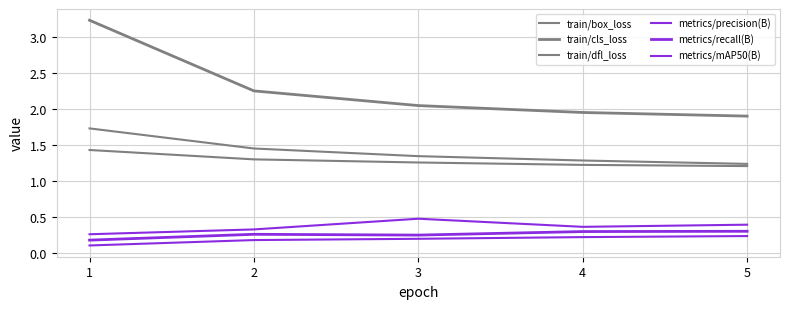

Reading left to right, what are all the values shown in this chart?

train/box_loss: 1=1.7	2=1.5	3=1.3	4=1.3	5=1.2
train/cls_loss: 1=3.2	2=2.3	3=2.1	4=2.0	5=1.9
train/dfl_loss: 1=1.4	2=1.3	3=1.3	4=1.2	5=1.2
metrics/precision(B): 1=0.3	2=0.3	3=0.5	4=0.4	5=0.4
metrics/recall(B): 1=0.2	2=0.3	3=0.3	4=0.3	5=0.3
metrics/mAP50(B): 1=0.1	2=0.2	3=0.2	4=0.2	5=0.2